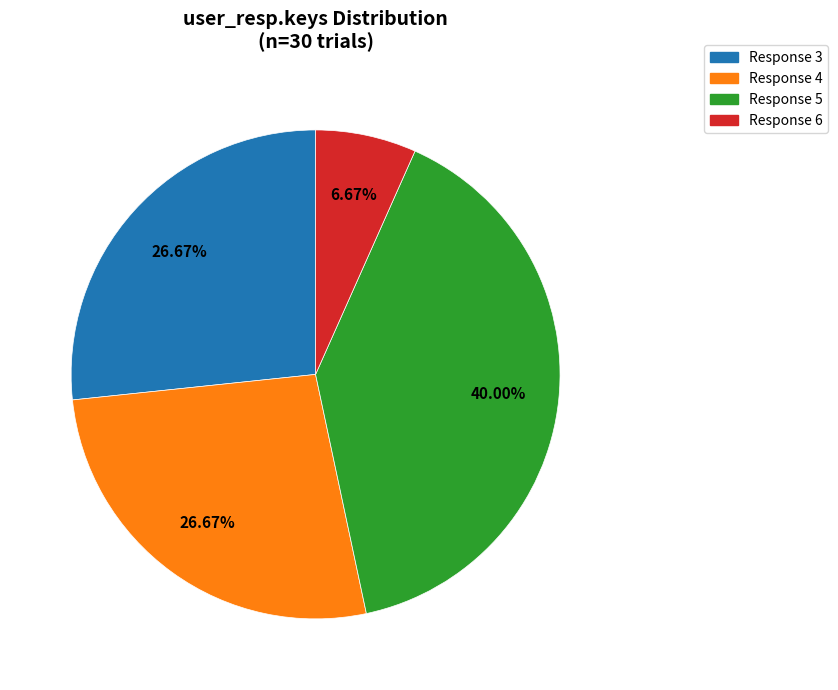

Is there any slice that represents more than half of the pie?

No